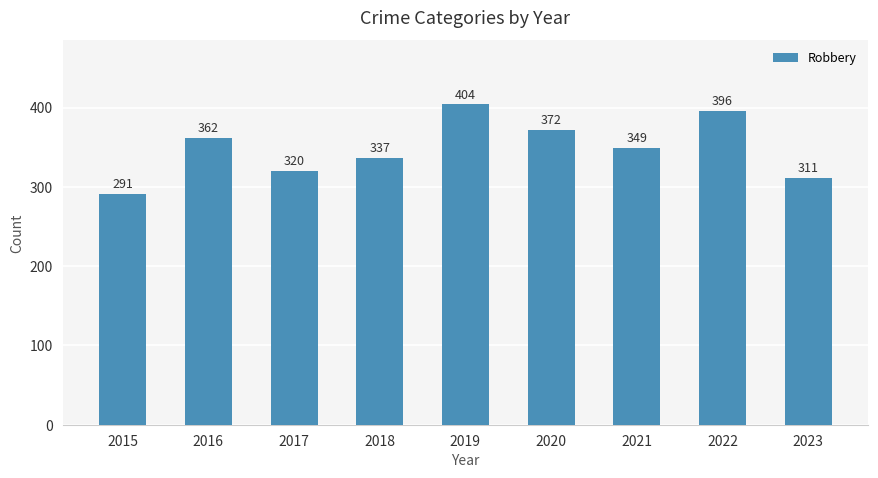

Rank the categories by value from lowest to highest.

2015, 2023, 2017, 2018, 2021, 2016, 2020, 2022, 2019